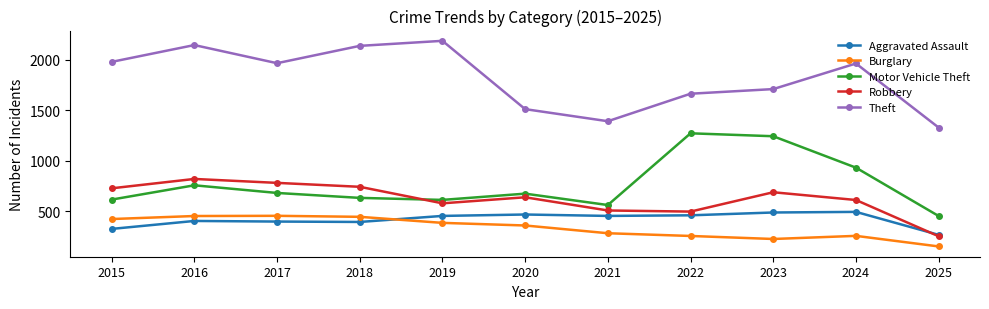

At which category is the sum across all series the highest?

2016